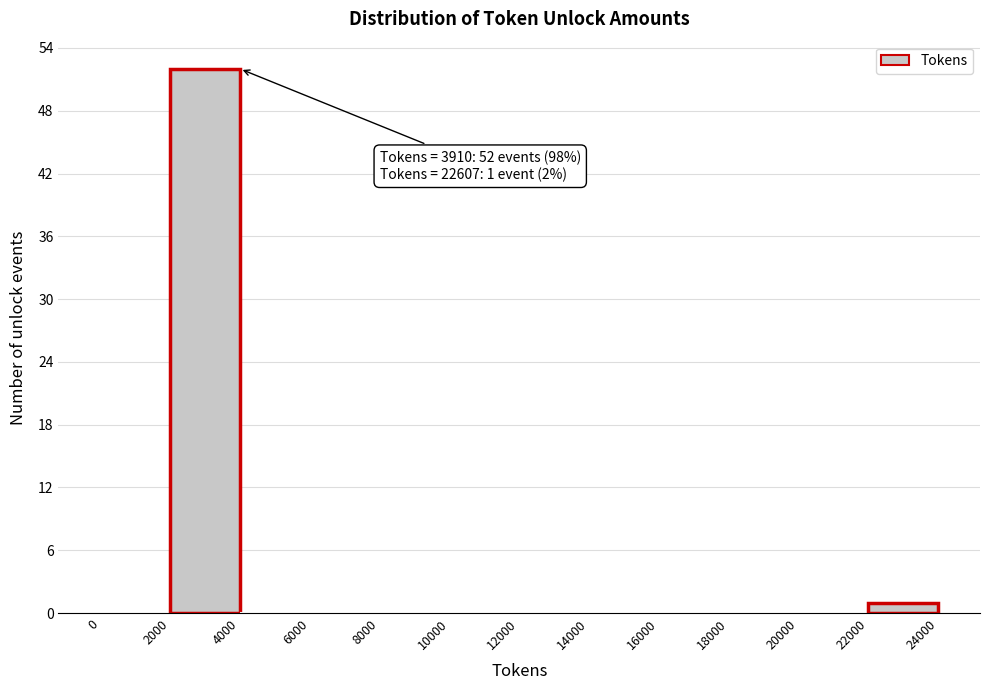

Over which range of the x-axis is the bar tallest?

2000 to 4000